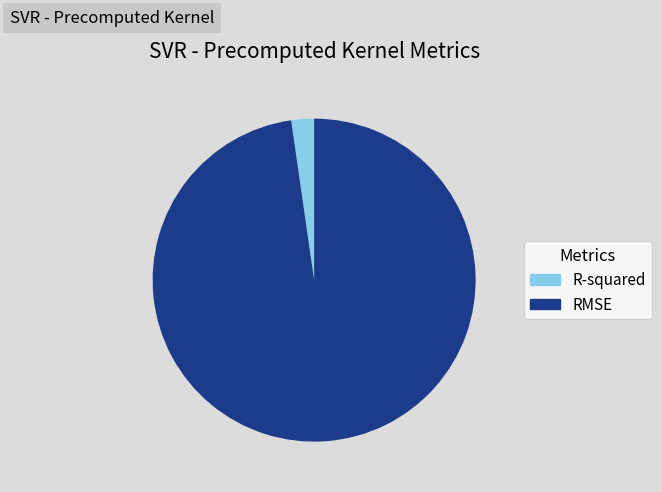

Which slice is the largest?

RMSE